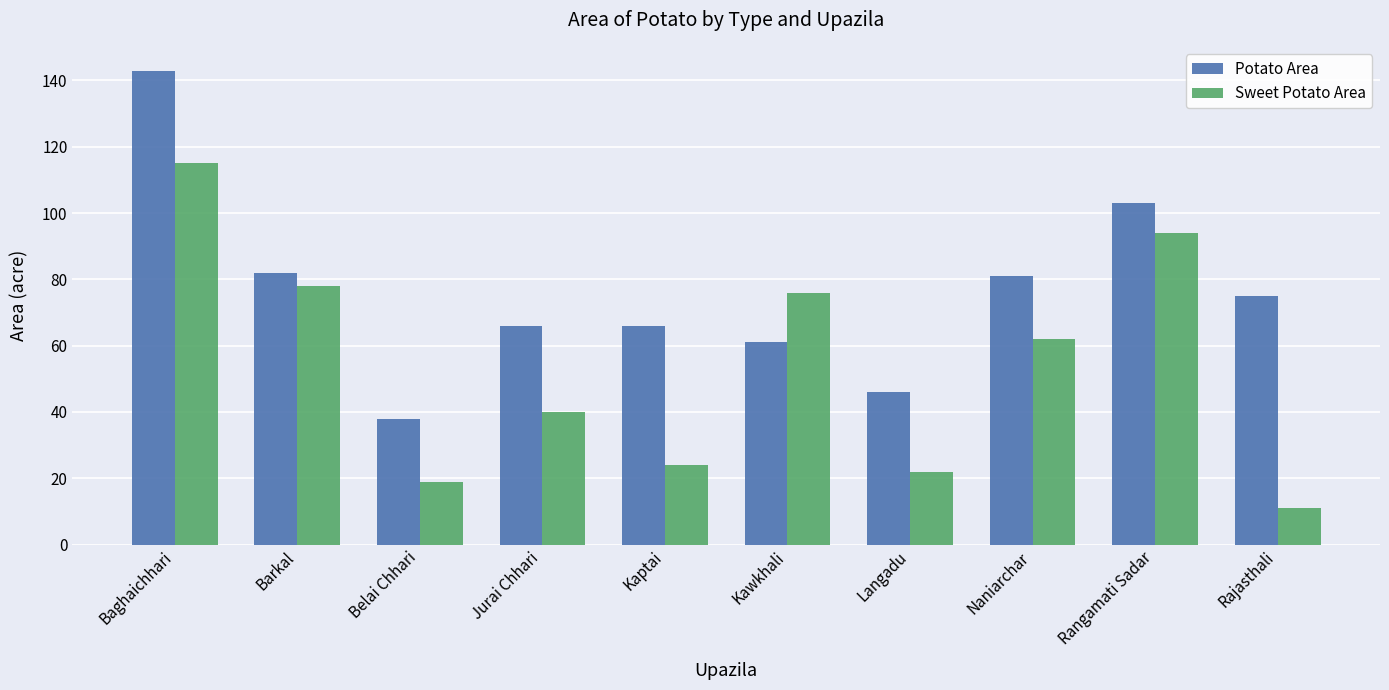

What is the spread (max minus min) of values at Rangamati Sadar?

9